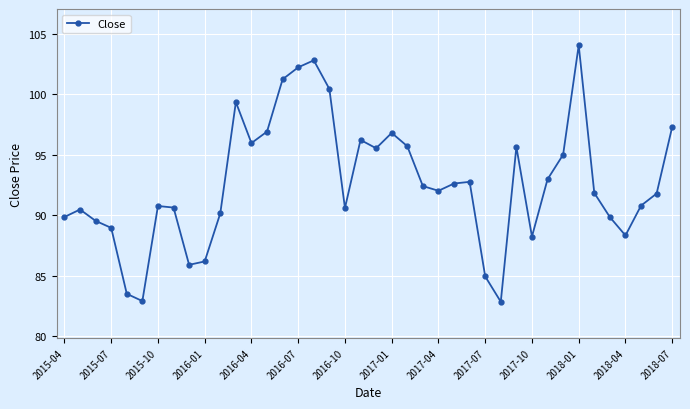

What is the value of the 2nd point from the left?

90.5